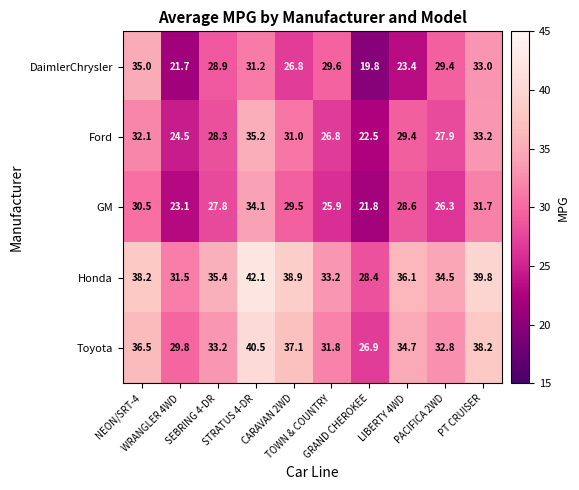

Which series has the widest spread of values?

DaimlerChrysler